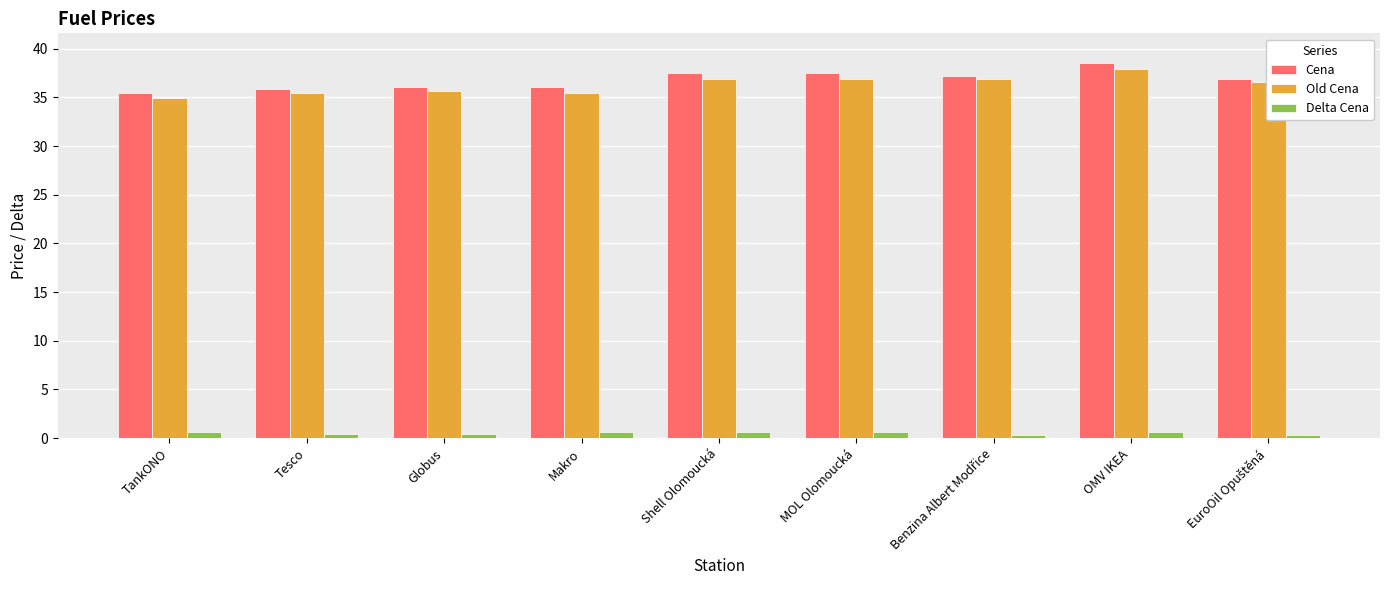

Is it true that Old Cena equals 35.7 at Globus?

True